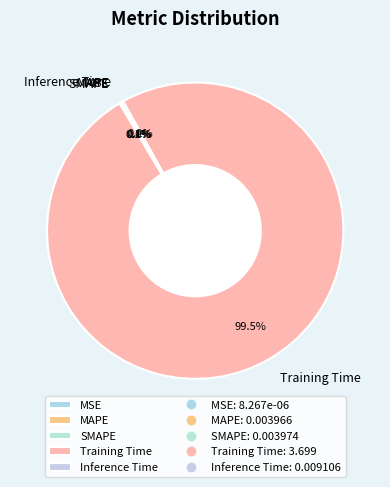

Which slice is the largest?

Training Time